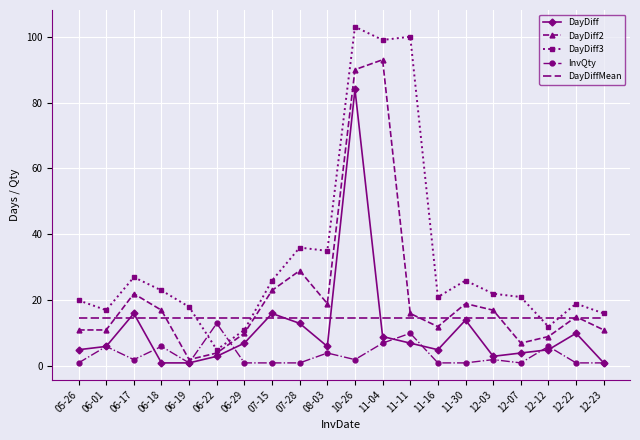

Reading right to left, what are all the values shown in this chart?

DayDiff: 12-23=1.0	12-22=10.0	12-12=5.0	12-07=4.0	12-03=3.0	11-30=14.0	11-16=5.0	11-11=7.0	11-04=9.0	10-26=84.0	08-03=6.0	07-28=13.0	07-15=16.0	06-29=7.0	06-22=3.0	06-19=1.0	06-18=1.0	06-17=16.0	06-01=6.0	05-26=5.0
DayDiff2: 12-23=11.0	12-22=15.0	12-12=9.0	12-07=7.0	12-03=17.0	11-30=19.0	11-16=12.0	11-11=16.0	11-04=93.0	10-26=90.0	08-03=19.0	07-28=29.0	07-15=23.0	06-29=10.0	06-22=4.0	06-19=2.0	06-18=17.0	06-17=22.0	06-01=11.0	05-26=11.0
DayDiff3: 12-23=16.0	12-22=19.0	12-12=12.0	12-07=21.0	12-03=22.0	11-30=26.0	11-16=21.0	11-11=100.0	11-04=99.0	10-26=103.0	08-03=35.0	07-28=36.0	07-15=26.0	06-29=11.0	06-22=5.0	06-19=18.0	06-18=23.0	06-17=27.0	06-01=17.0	05-26=20.0
InvQty: 12-23=1.0	12-22=1.0	12-12=6.0	12-07=1.0	12-03=2.0	11-30=1.0	11-16=1.0	11-11=10.0	11-04=7.0	10-26=2.0	08-03=4.0	07-28=1.0	07-15=1.0	06-29=1.0	06-22=13.0	06-19=1.0	06-18=6.0	06-17=2.0	06-01=6.0	05-26=1.0
DayDiffMean: 12-23=14.5	12-22=14.5	12-12=14.5	12-07=14.5	12-03=14.5	11-30=14.5	11-16=14.5	11-11=14.5	11-04=14.5	10-26=14.5	08-03=14.5	07-28=14.5	07-15=14.5	06-29=14.5	06-22=14.5	06-19=14.5	06-18=14.5	06-17=14.5	06-01=14.5	05-26=14.5